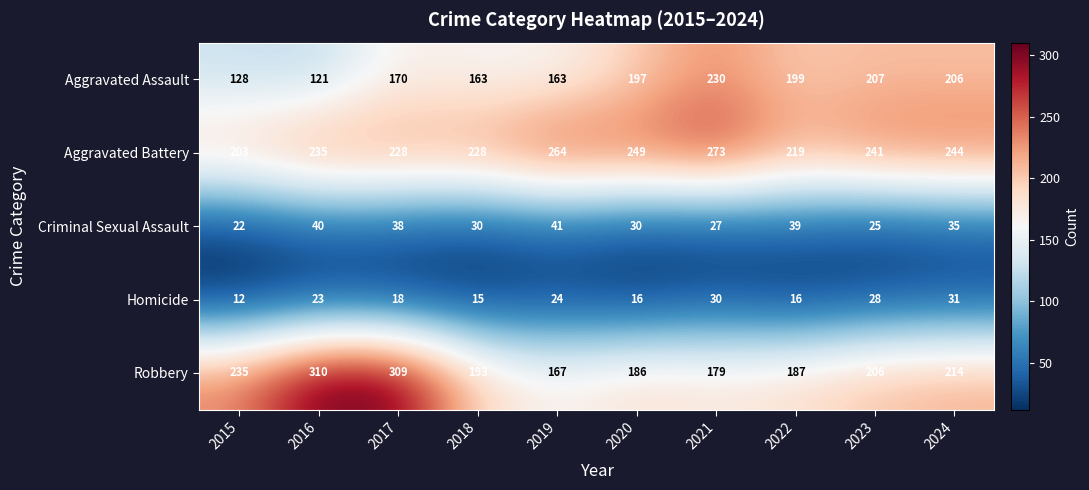

Which series has the largest range (max minus min)?

Robbery